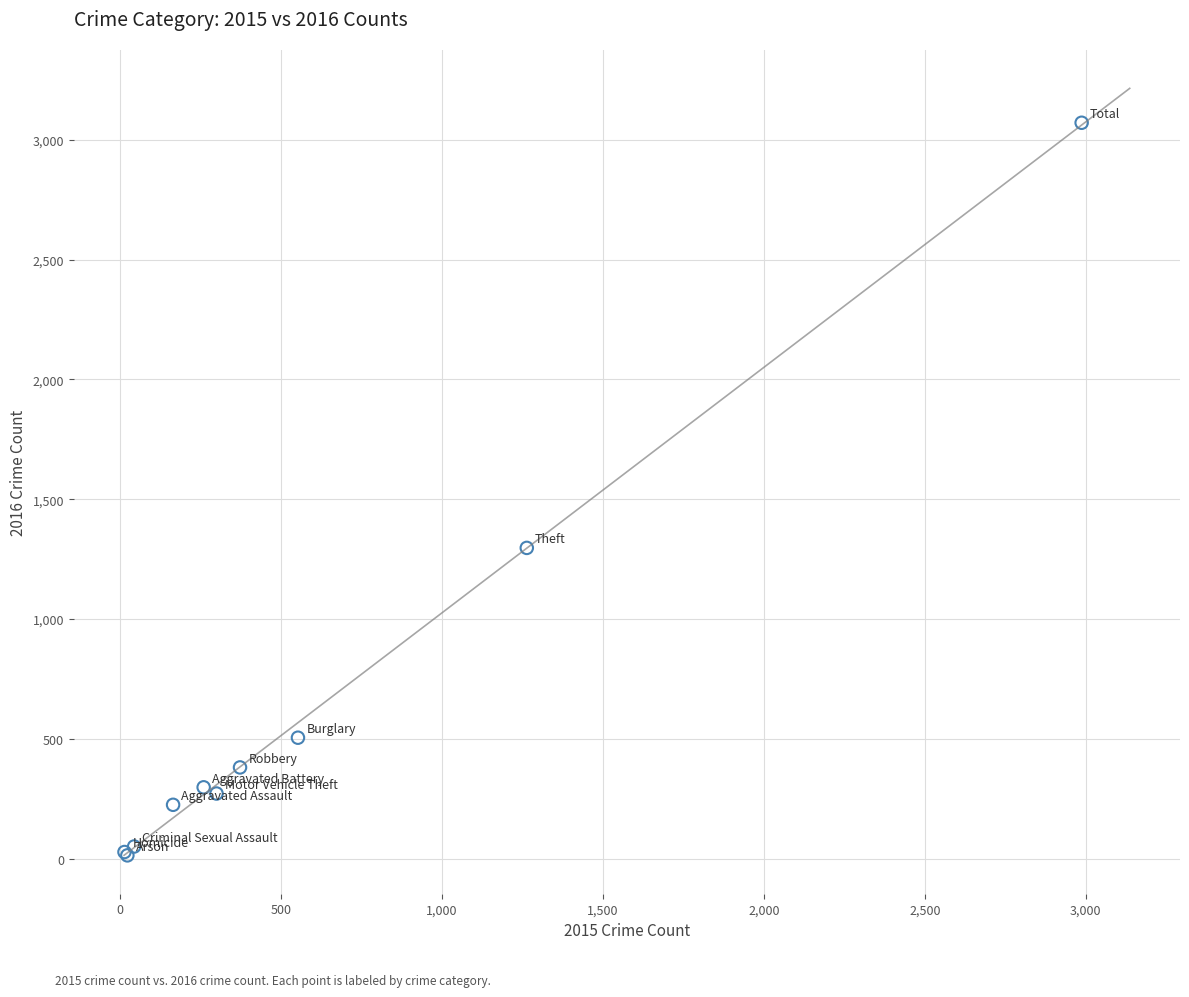

What Y value in the scatter plot is closest to 1542?

1297